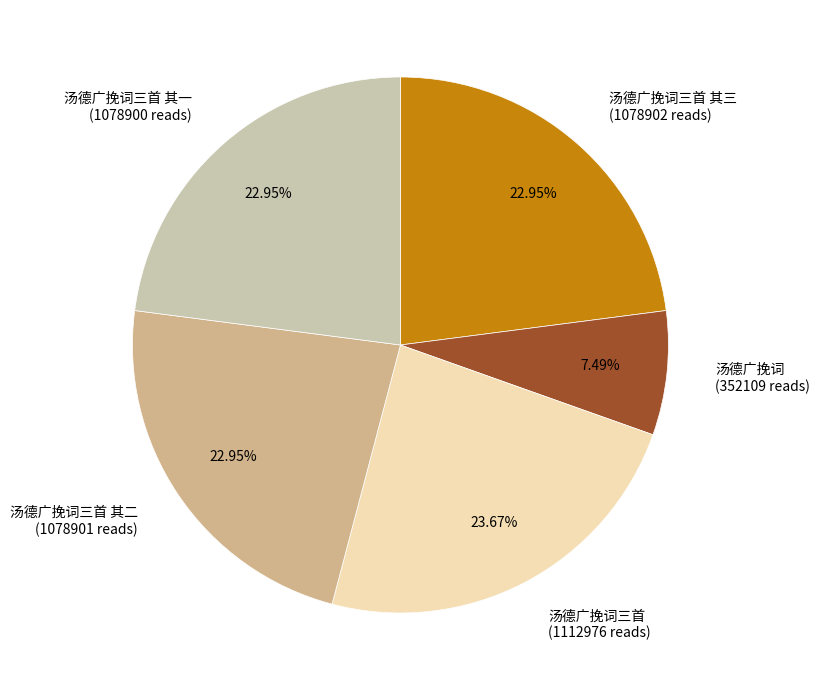

What is the largest slice in the pie chart?

汤德广挽词三首